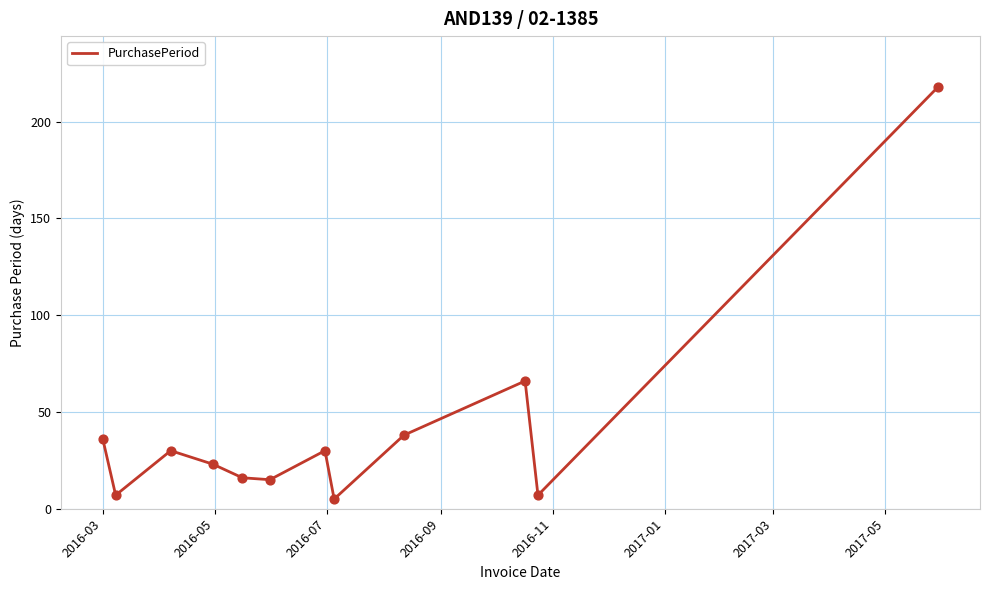

What is the difference between the maximum and minimum values?

213